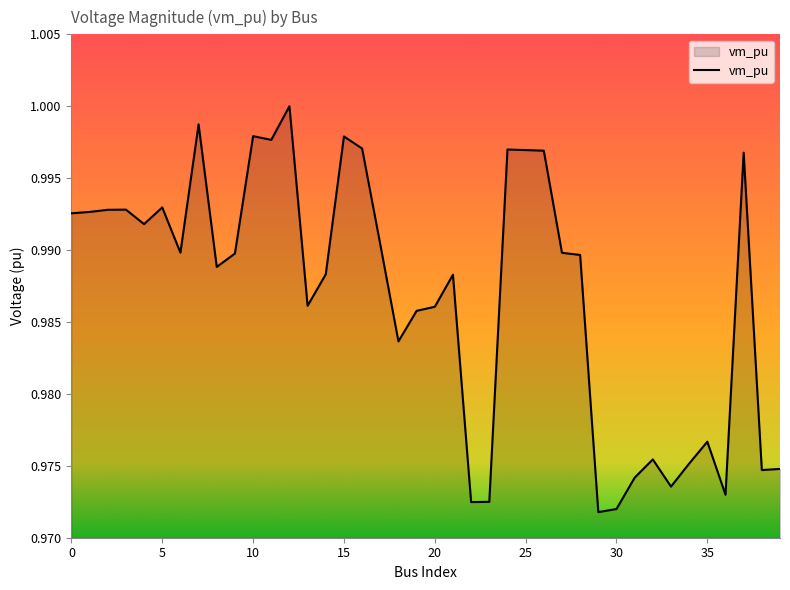

Reading right to left, list all the values displayed in this chart.

39=1.0	38=1.0	37=1.0	36=1.0	35=1.0	34=1.0	33=1.0	32=1.0	31=1.0	30=1.0	29=1.0	28=1.0	27=1.0	26=1.0	25=1.0	24=1.0	23=1.0	22=1.0	21=1.0	20=1.0	19=1.0	18=1.0	17=1.0	16=1.0	15=1.0	14=1.0	13=1.0	12=1.0	11=1.0	10=1.0	9=1.0	8=1.0	7=1.0	6=1.0	5=1.0	4=1.0	3=1.0	2=1.0	1=1.0	0=1.0